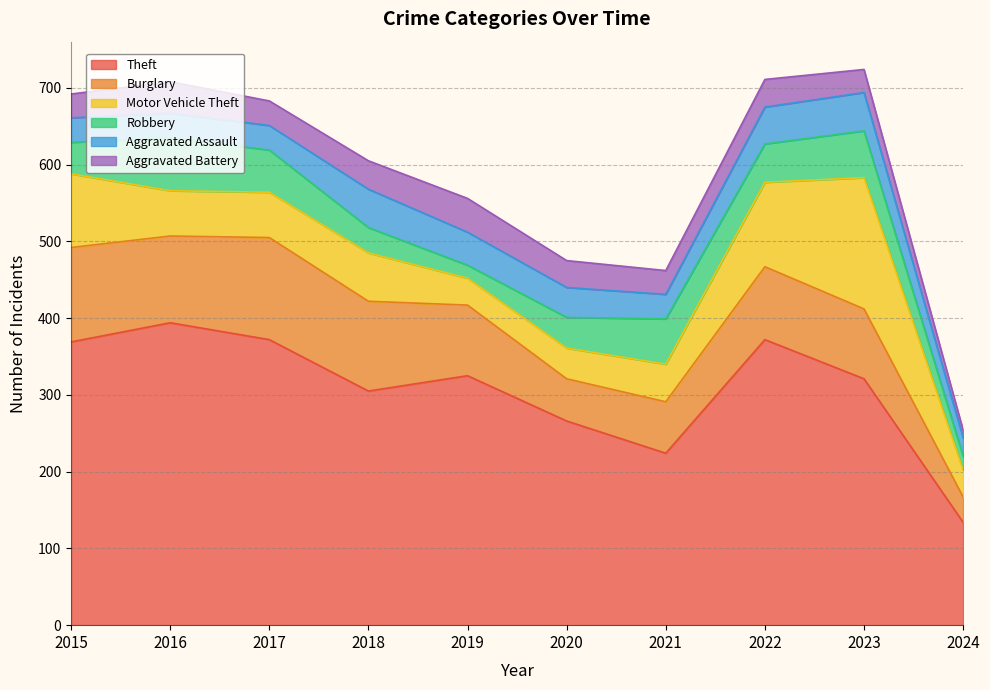

Which series has the largest total across all categories?

Theft